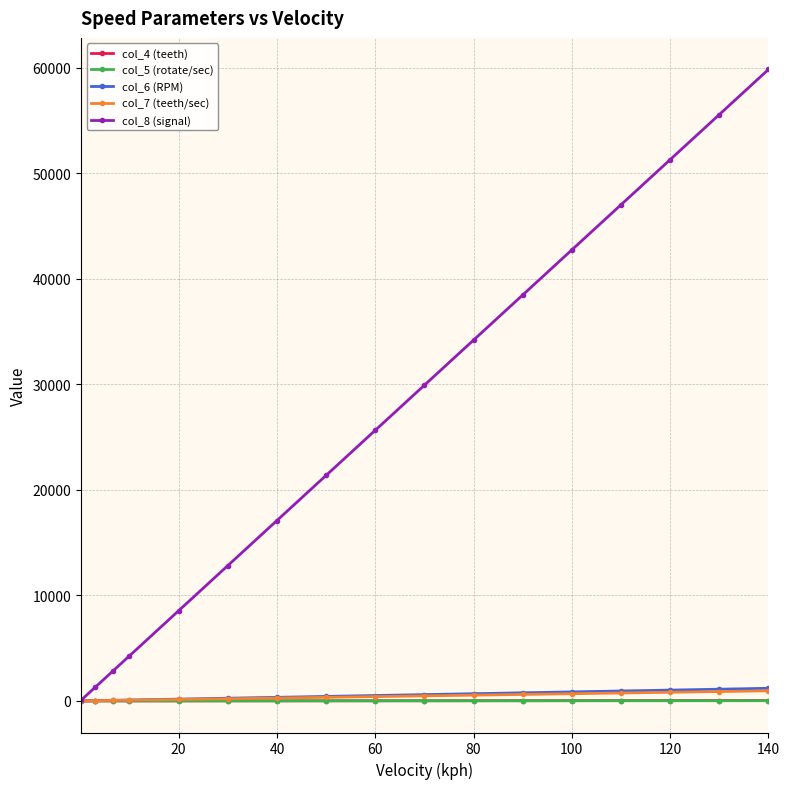

What is the average value of the col_7 (teeth/sec) series?

426.3